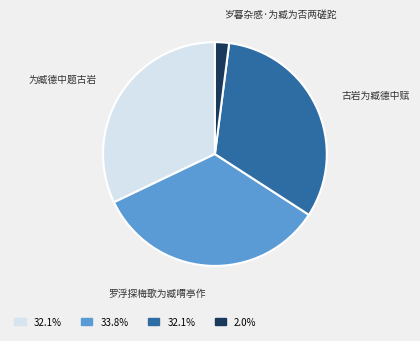

Do 为臧德中题古岩 and 岁暮杂感·为臧为否两磋跎 together represent more than half of the pie?

No